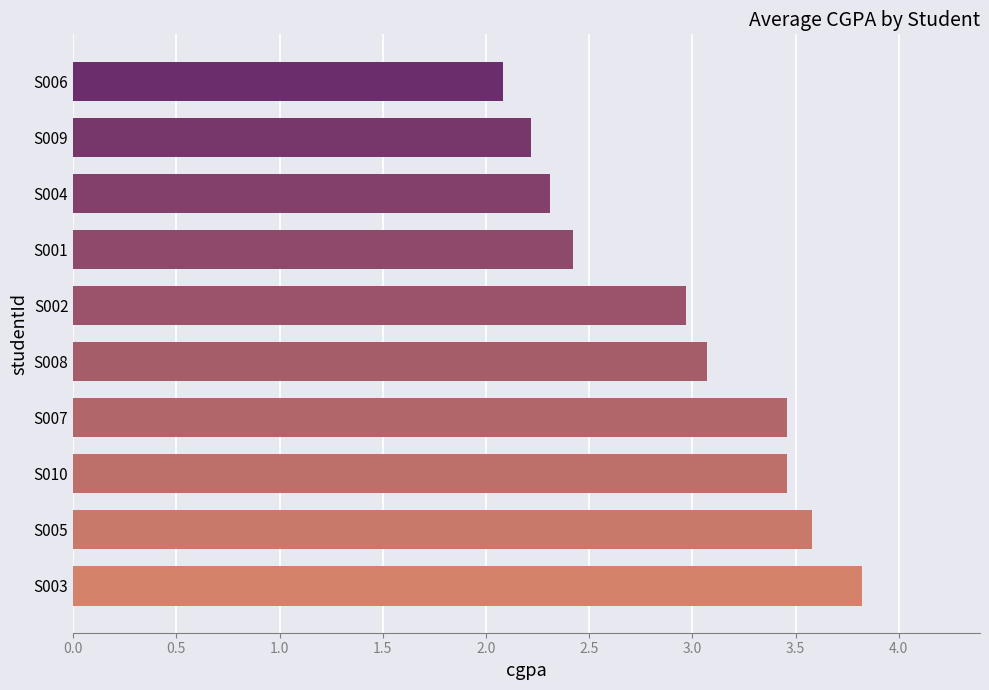

Which has a higher value, S004 or S003?

S003